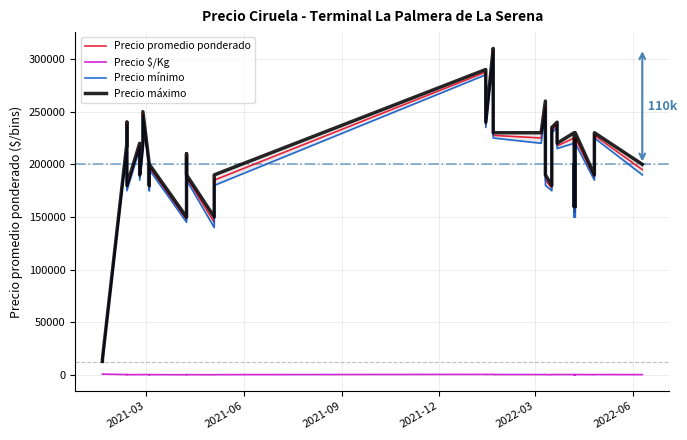

Reading left to right, extract all data points from this chart.

Precio promedio ponderado: 12750	14750	217500	237500	177500	217500	187500	217500	247500	197500	177500	177500	197500	147500	207500	187500	145000	185000	287500	237500	307500	277500	227500	225000	255000	225000	185000	177500	232500	237500	217500	225000	155000	195000	195000	155000	225000	187500	227500	195000
Precio $/Kg: 797	922	483	528	394	483	417	483	550	439	394	394	439	328	461	417	322	411	639	528	683	617	506	500	567	500	411	394	517	528	483	500	344	433	433	344	500	417	506	433
Precio mínimo: 12500	14500	215000	235000	175000	215000	185000	215000	245000	195000	175000	175000	195000	145000	205000	185000	140000	180000	285000	235000	305000	275000	225000	220000	250000	220000	180000	175000	230000	235000	215000	220000	150000	190000	190000	150000	220000	185000	225000	190000
Precio máximo: 13000	15000	220000	240000	180000	220000	190000	220000	250000	200000	180000	180000	200000	150000	210000	190000	150000	190000	290000	240000	310000	280000	230000	230000	260000	230000	190000	180000	235000	240000	220000	230000	160000	200000	200000	160000	230000	190000	230000	200000